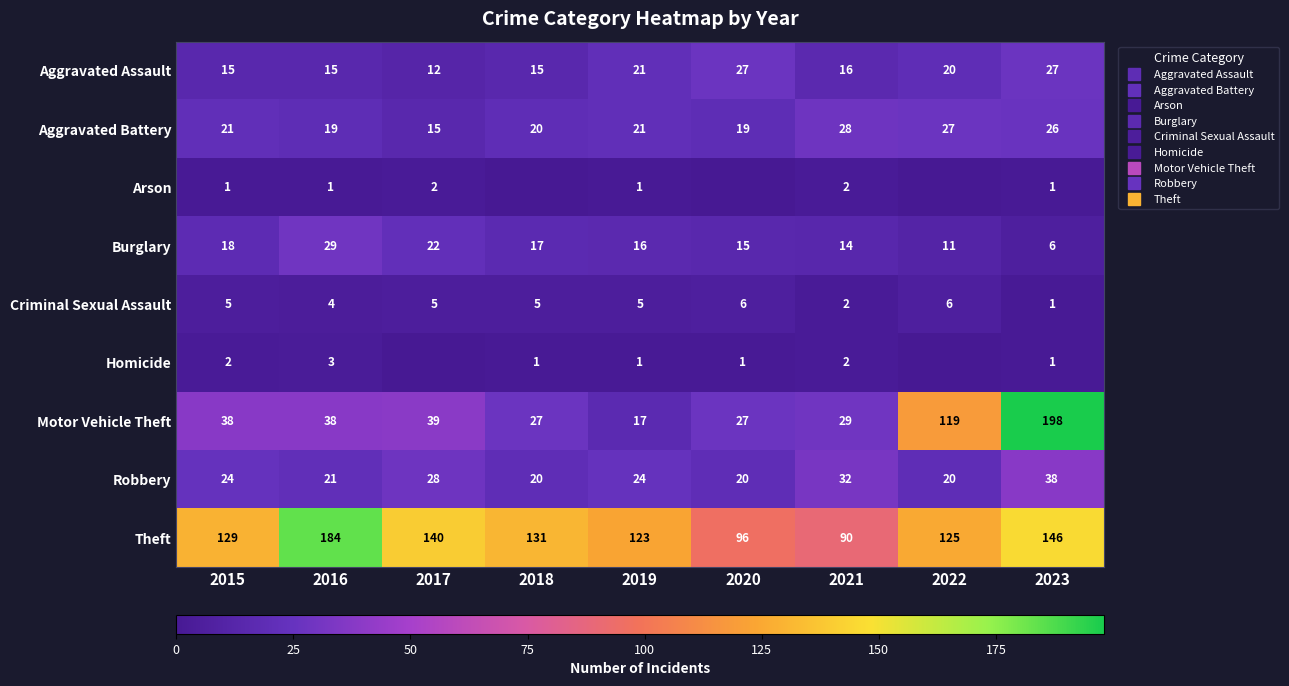

The value of Aggravated Battery at 2019 is 21. True or false?

True